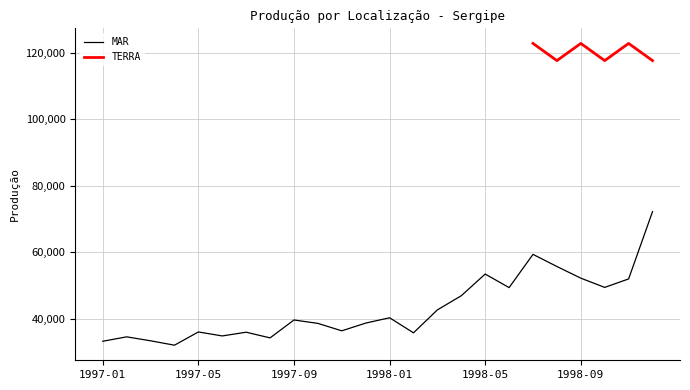

What is the minimum value for MAR?

32075